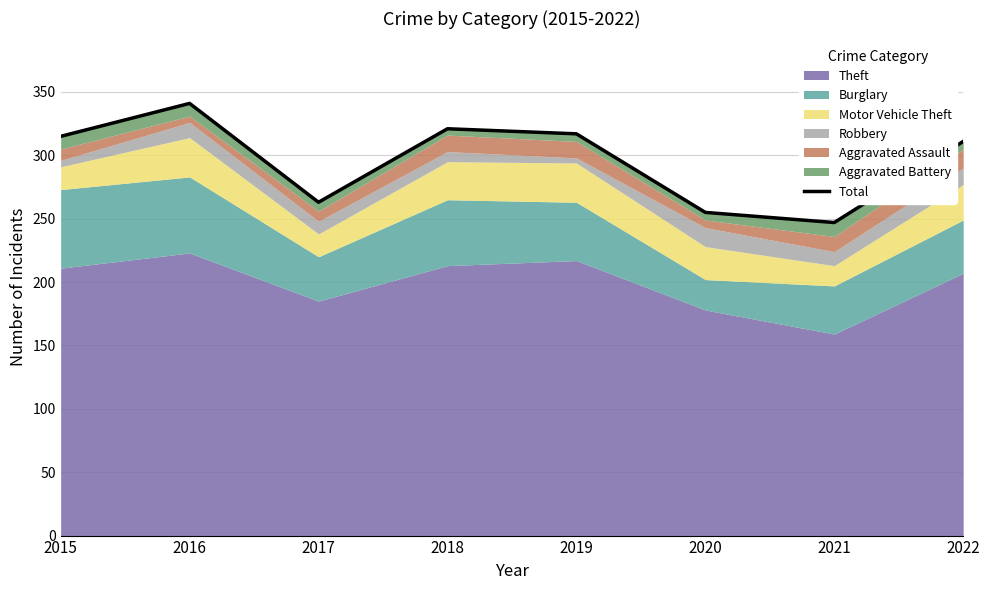

How many points are lower than both their immediate neighbors (excluding endpoints)?

2